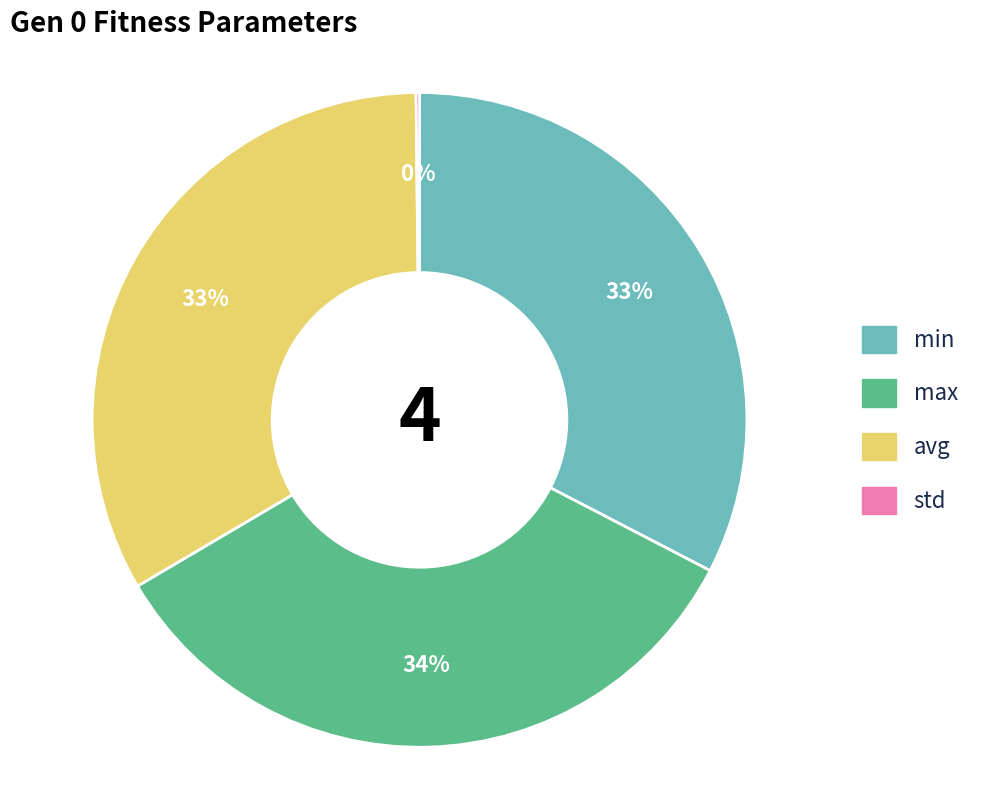

Combined, do max and min account for over 50%?

Yes